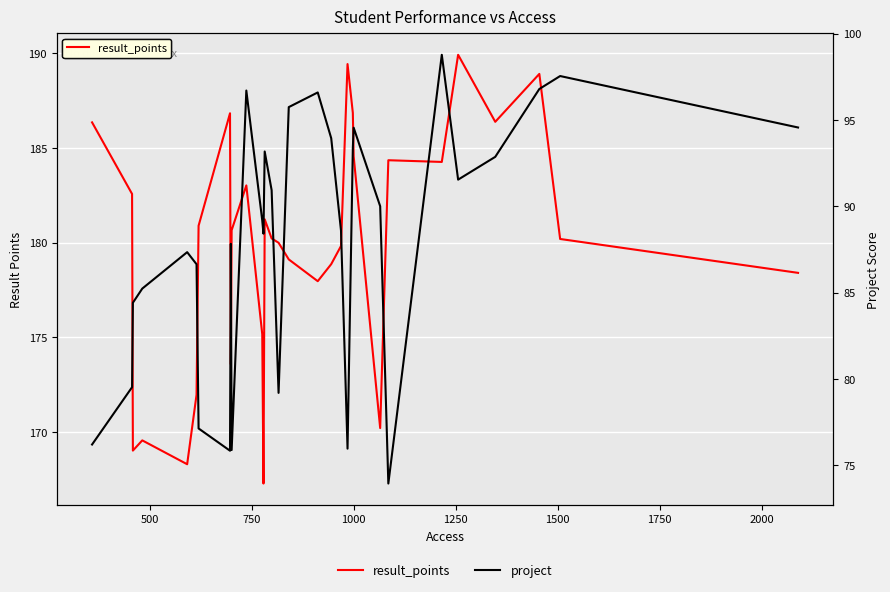

What is the sum of the project values at 1750 and 22?

171.7